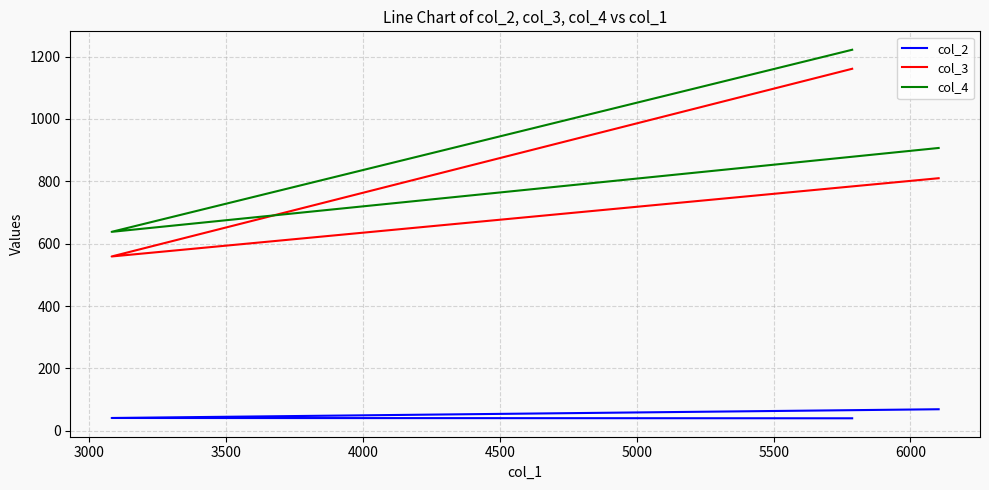

The value of col_4 at 3000 is 638. True or false?

True